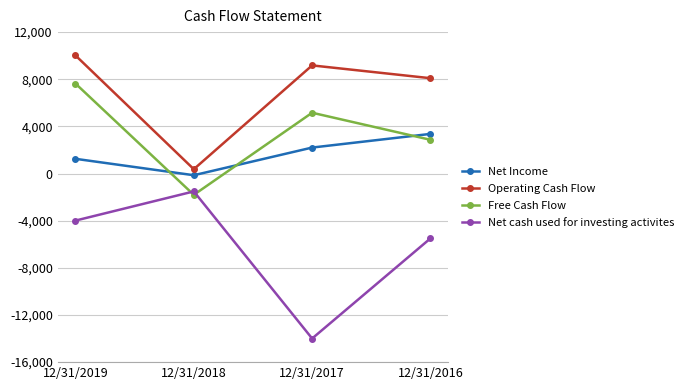

Rank the categories by Operating Cash Flow value from lowest to highest.

12/31/2018, 12/31/2016, 12/31/2017, 12/31/2019